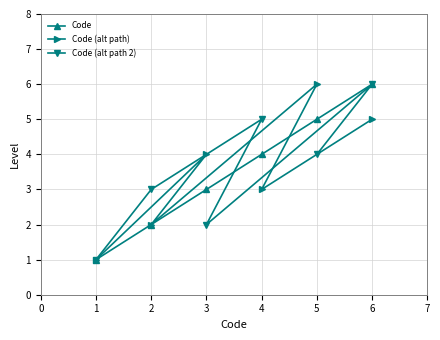

How many lines are shown in the chart?

3